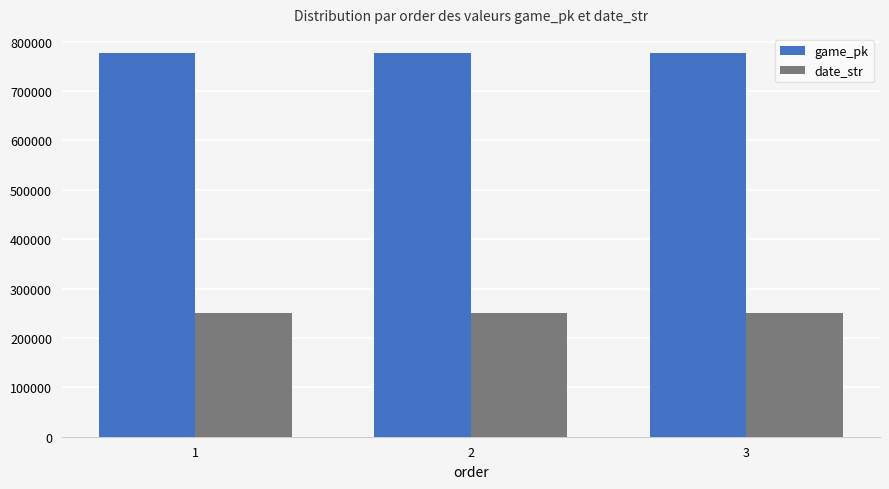

At how many categories does at least one series exceed 600325?

3